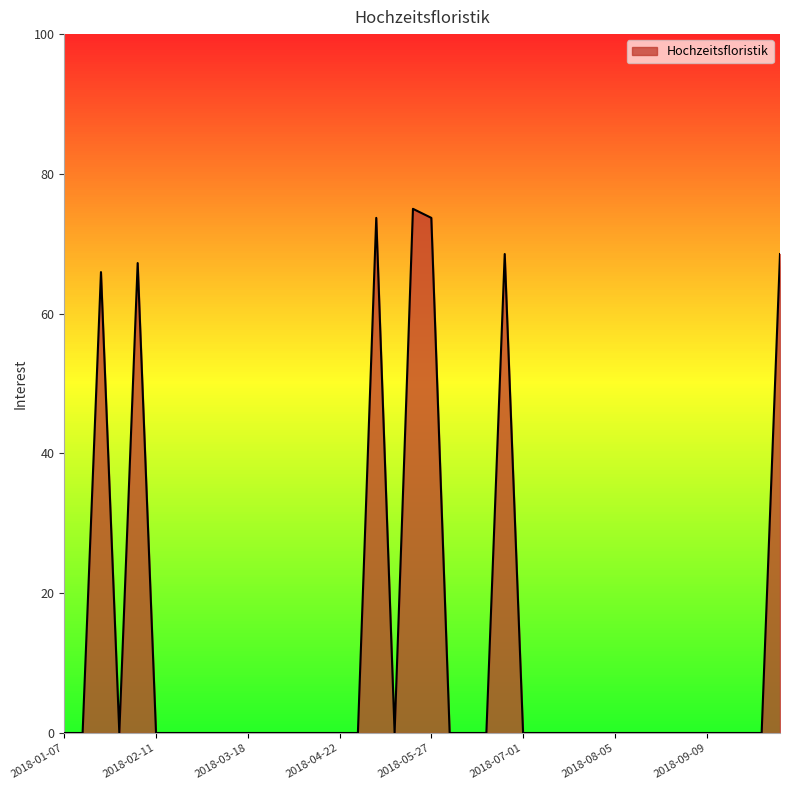

What is the difference between the maximum and minimum values?

75.0